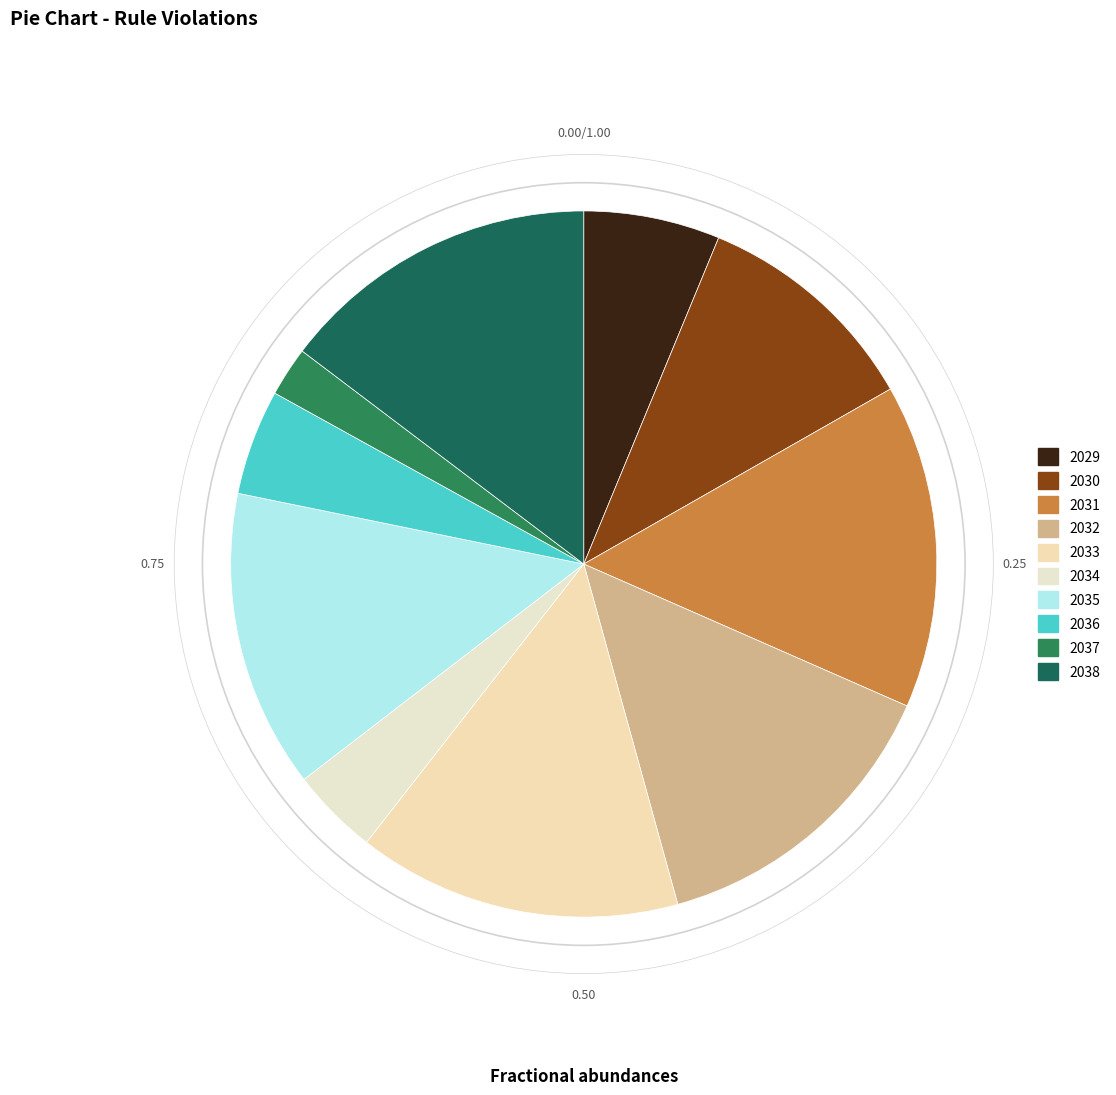

Count the number of slices in the pie.

10